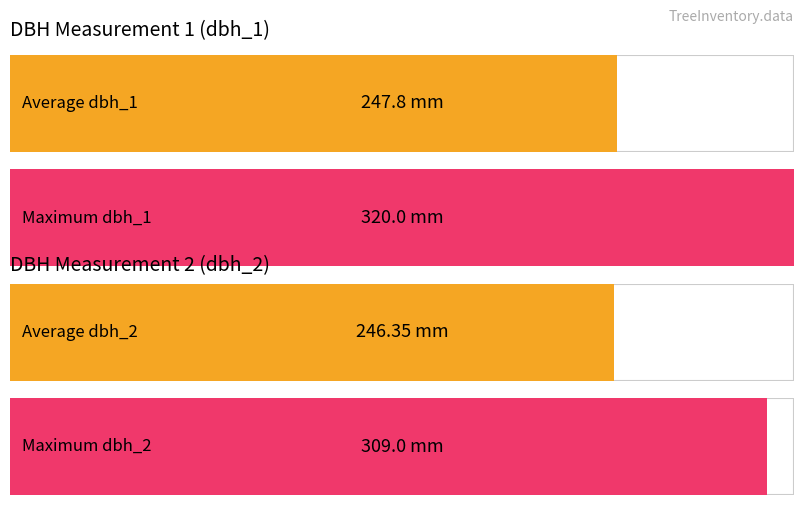

Which series has the largest range (max minus min)?

dbh_1